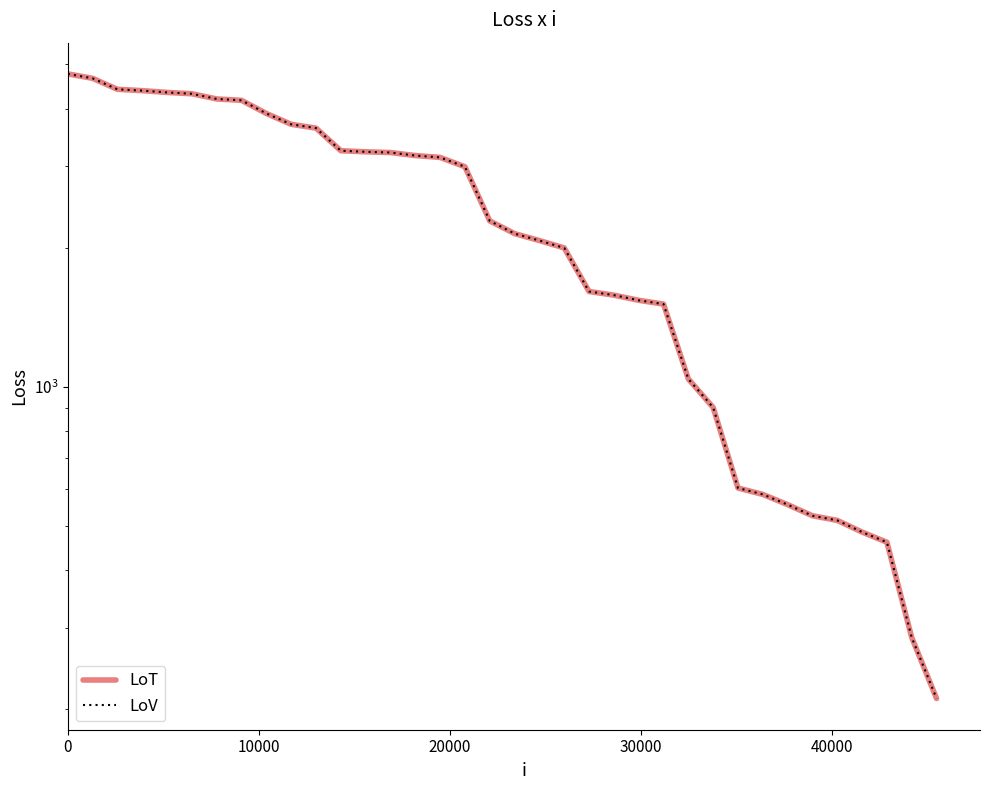

Is this an area chart (filled region under the line)?

No